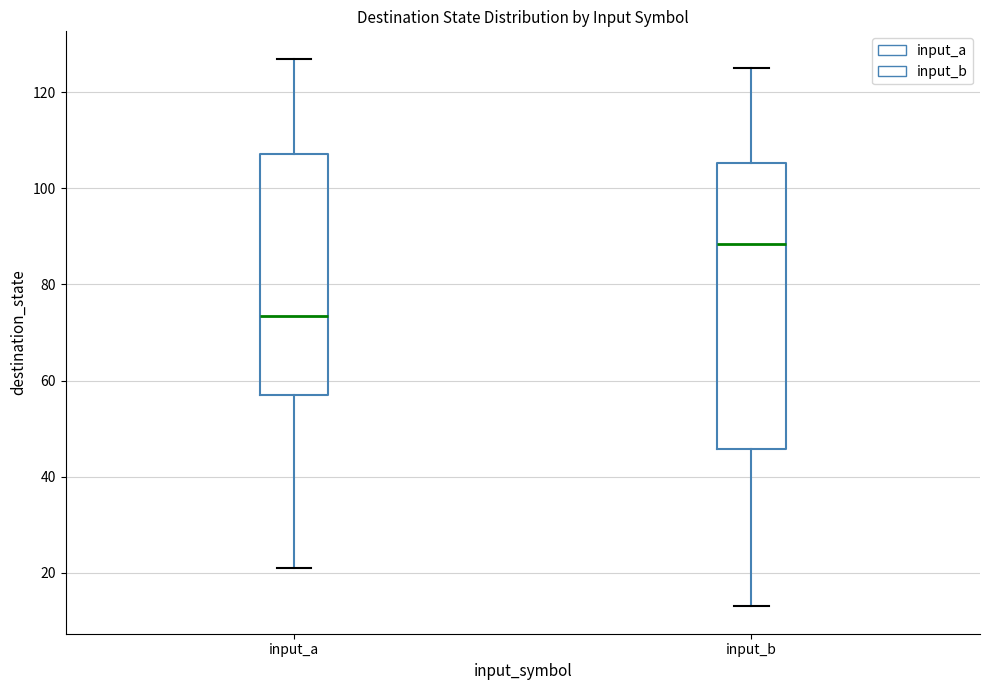

Reading left to right, transcribe this box plot: for each box, give where its median line is, the range the box spans, and where its two whiskers end, as read against the y-axis. The values are not printed on the chart, so give them approximately, as read against the axis.

input_a: median 74, box 58 to 108, whiskers 22 to 128
input_b: median 88, box 46 to 106, whiskers 14 to 126